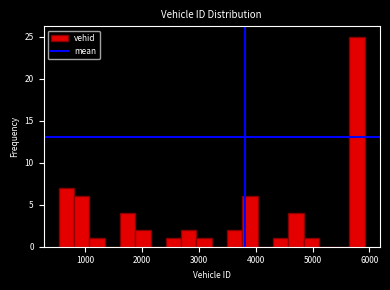

Around what value on the x-axis is the tallest bar? Give the approximate position of its centre, as read against the axis.

5800